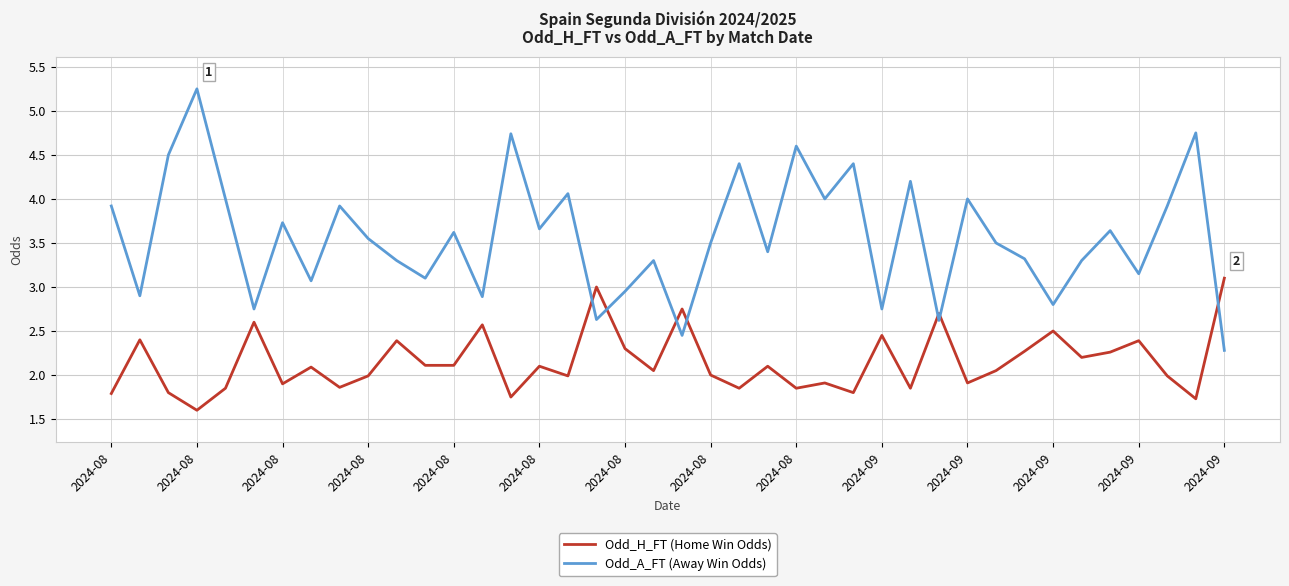

Which series has the widest spread of values?

Odd_A_FT (Away Win Odds)